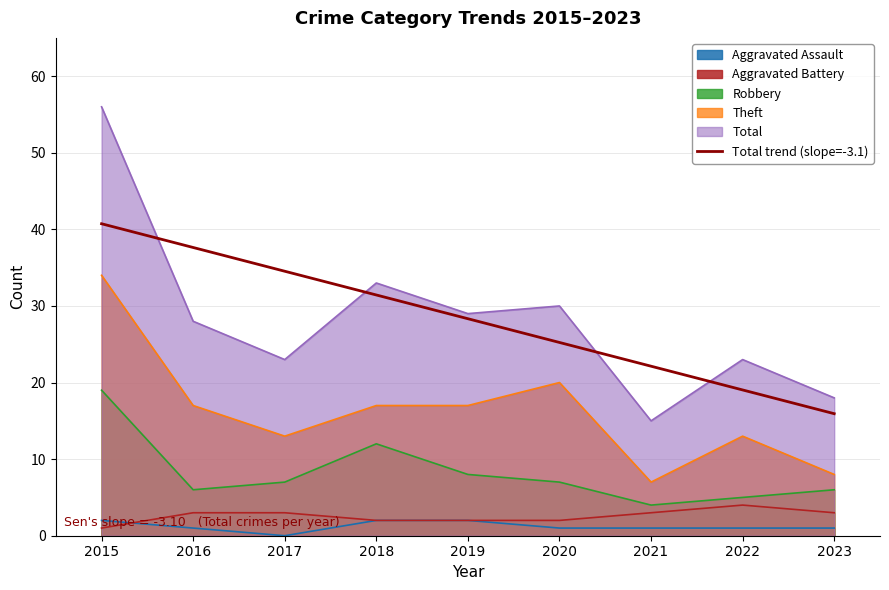

Reading left to right, what are all the values shown in this chart?

40.7	37.6	34.5	31.4	28.3	25.2	22.1	19.0	15.9